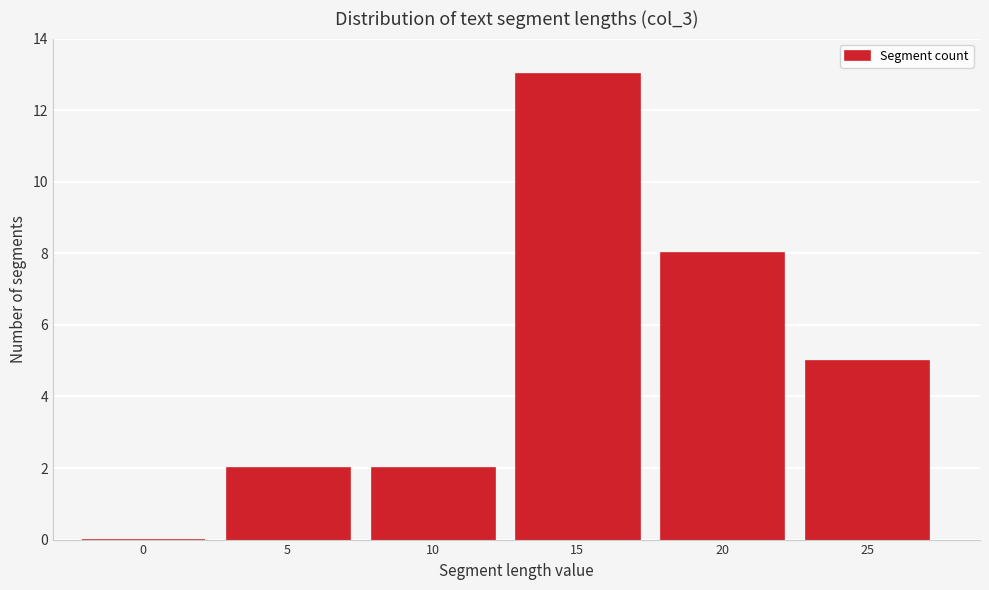

Reading left to right, what are all the values shown in this chart?

0=0	5=2	10=2	15=13	20=8	25=5